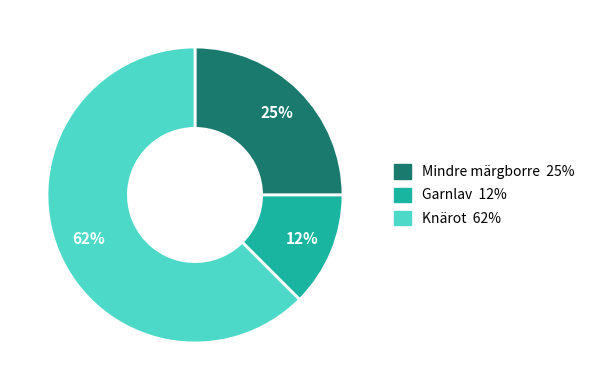

Is there a majority slice in this chart?

Yes